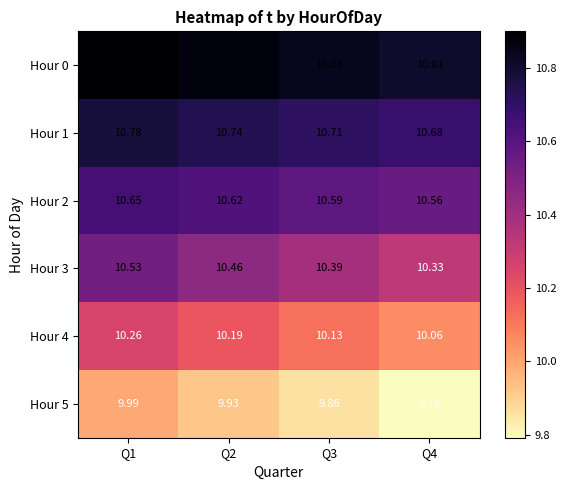

Is the value of Hour 0 at Q2 greater than the value of Hour 4 at Q1?

Yes